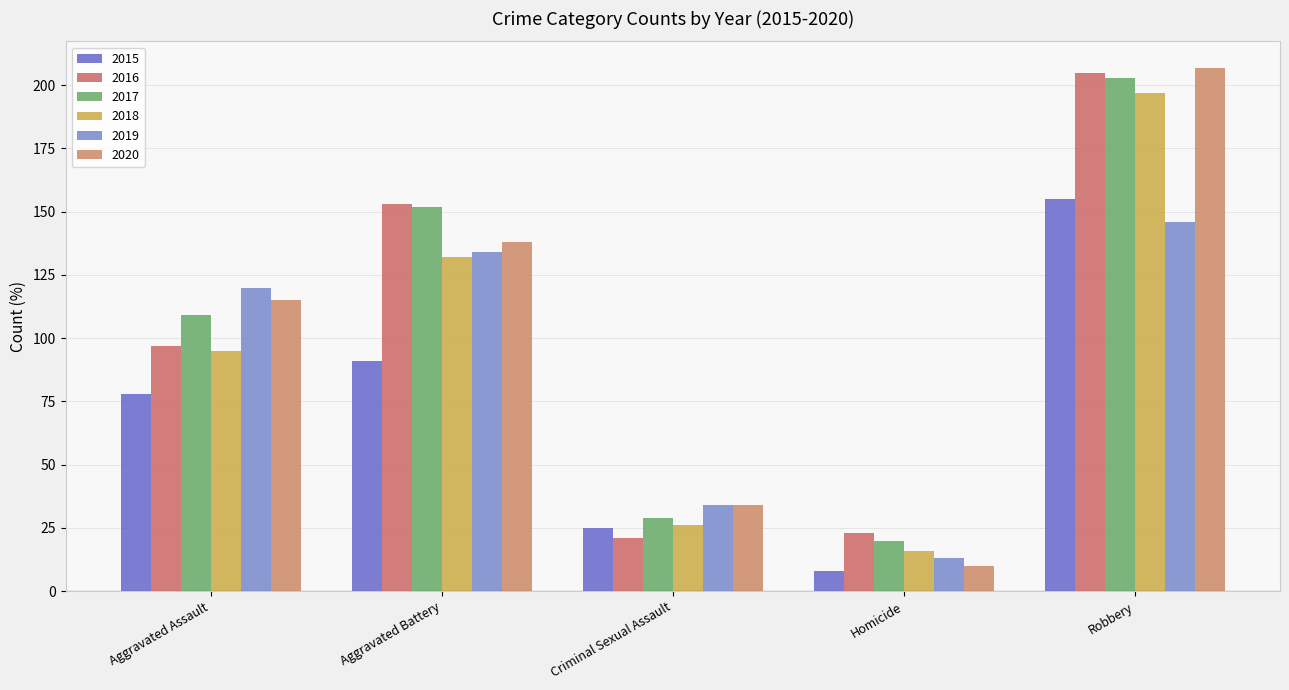

Reading left to right, extract all data points from this chart.

2015: 78	91	25	8	155
2016: 97	153	21	23	205
2017: 109	152	29	20	203
2018: 95	132	26	16	197
2019: 120	134	34	13	146
2020: 115	138	34	10	207